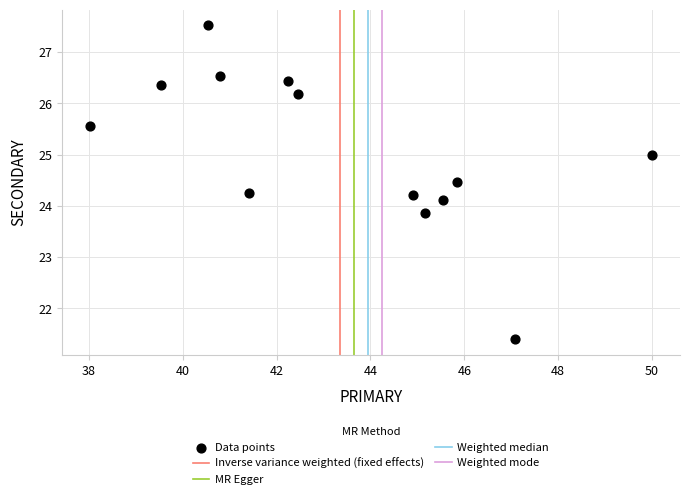

What is the range of X values (max minus min)?

12.0